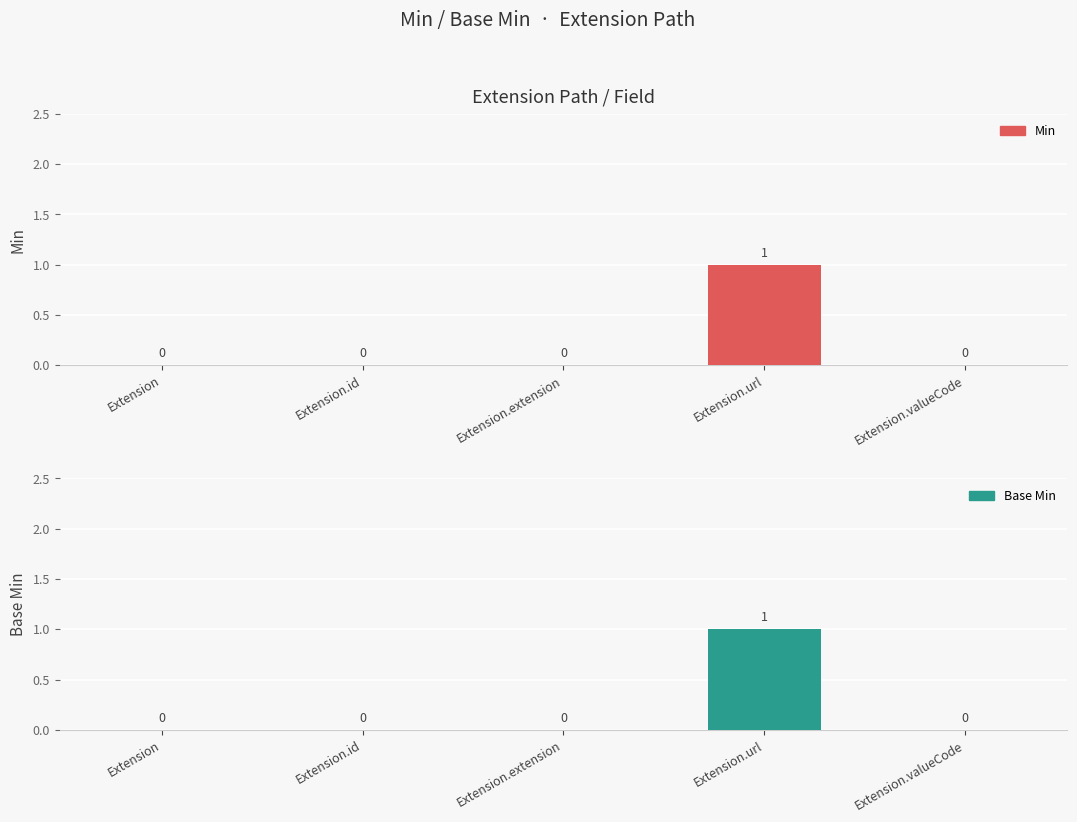

Reading left to right, transcribe all the data shown in this chart.

Min: 0	0	0	1	0
Base Min: 0	0	0	1	0